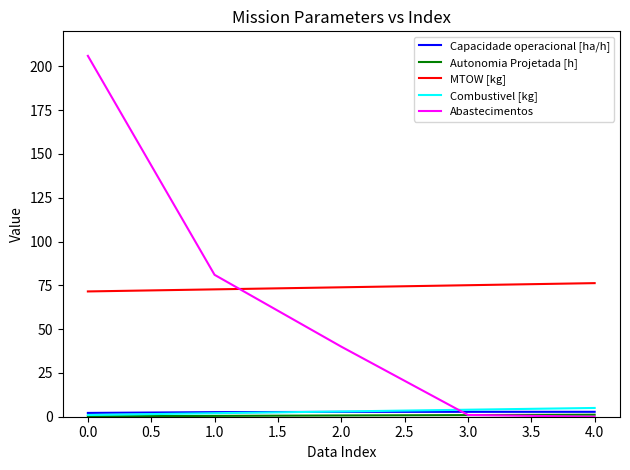

What is the difference between the second highest and minimum values in the Capacidade operacional [ha/h] series?

0.6